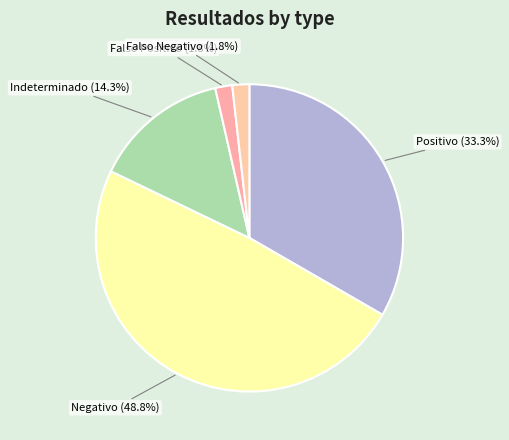

What percentage is the Negativo slice, to the nearest percent?

49%